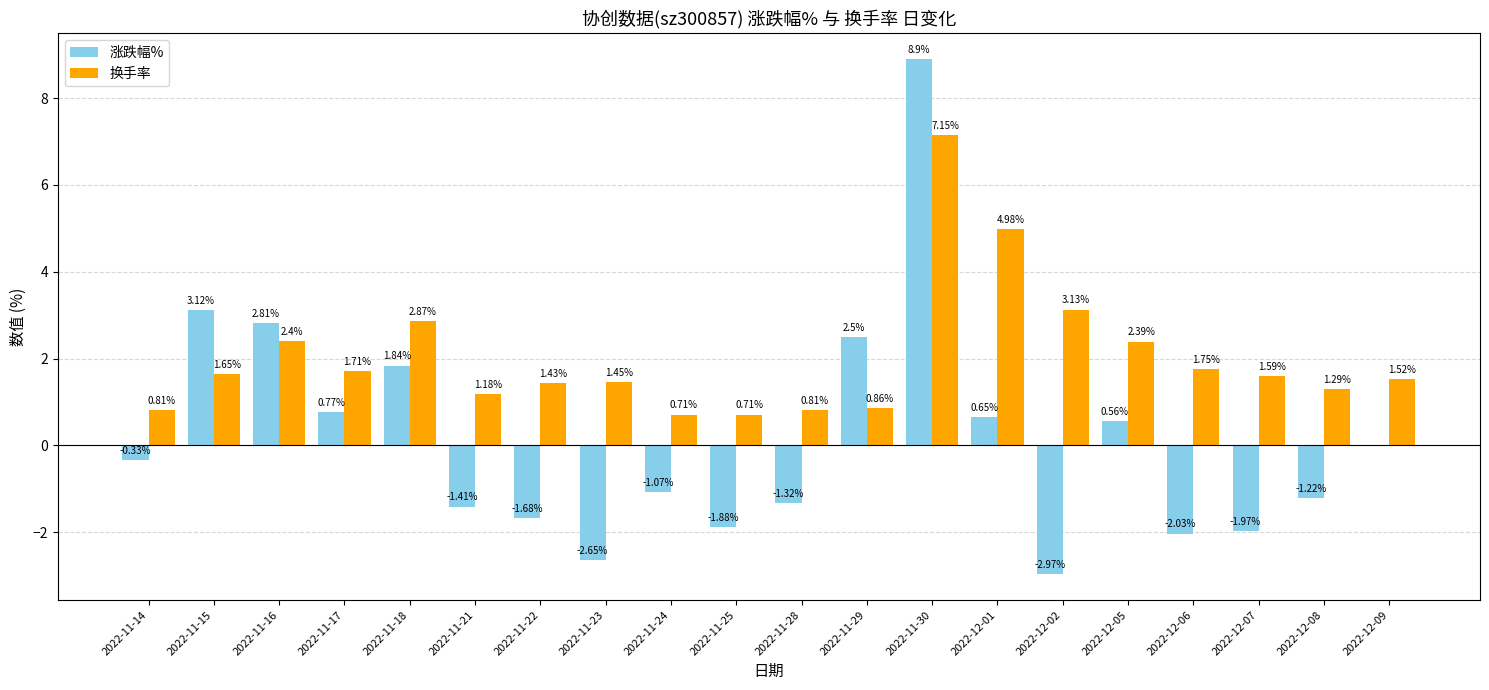

Which series has the largest total across all categories?

换手率